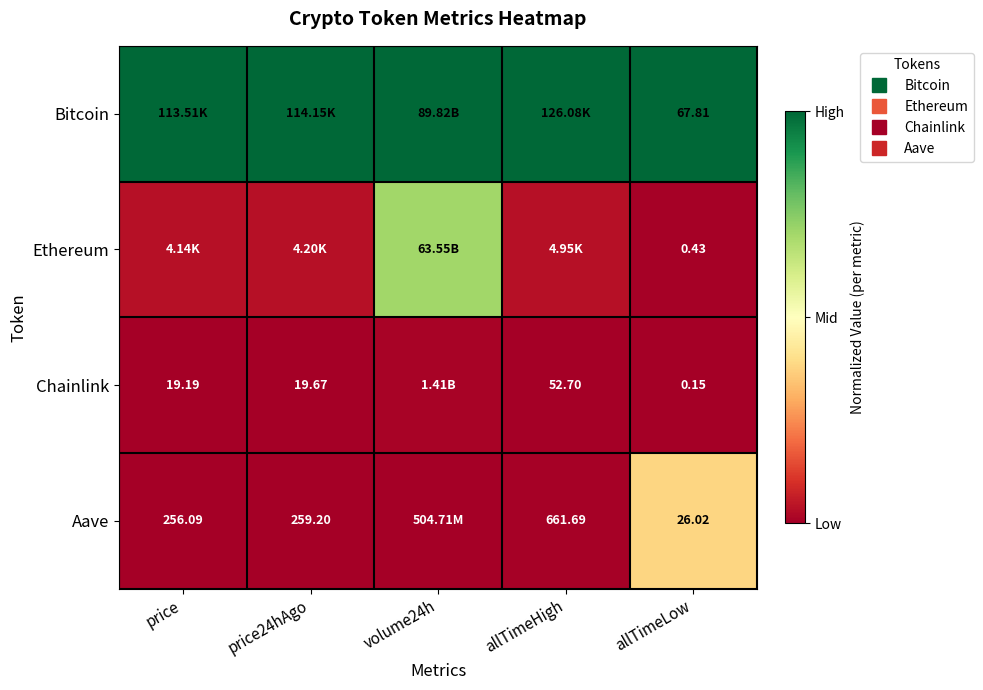

At how many categories does at least one series exceed 0?

5